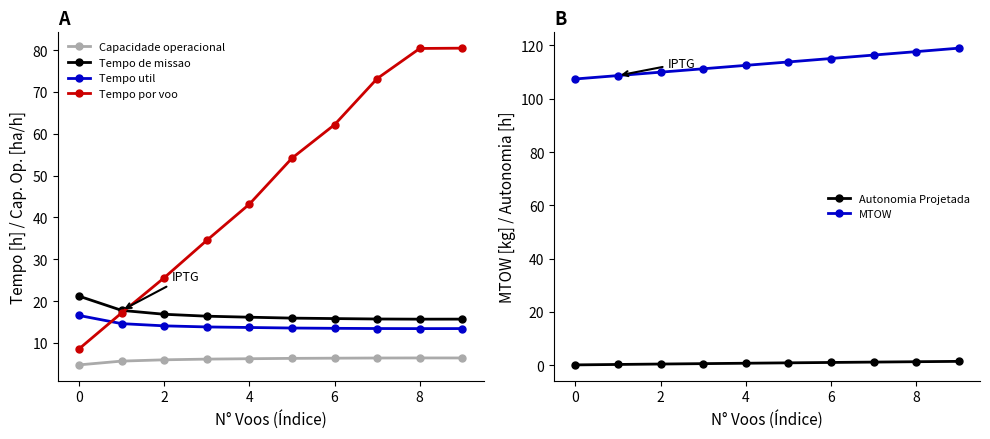

True or false: Autonomia Projetada and Tempo de missao intersect in this chart.

False